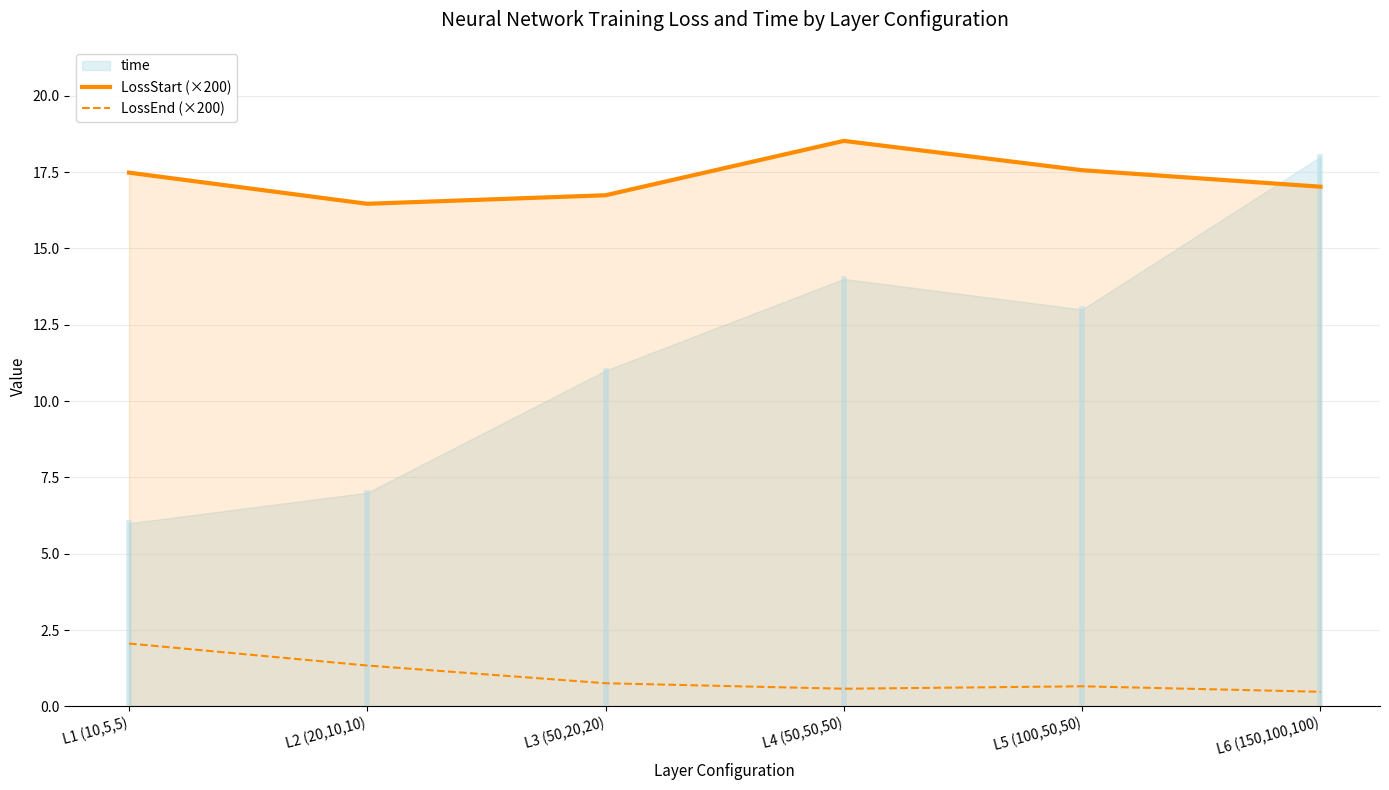

Is the value of LossEnd (×200) at L2 (20,10,10) greater than the value of LossStart (×200) at L3 (50,20,20)?

No